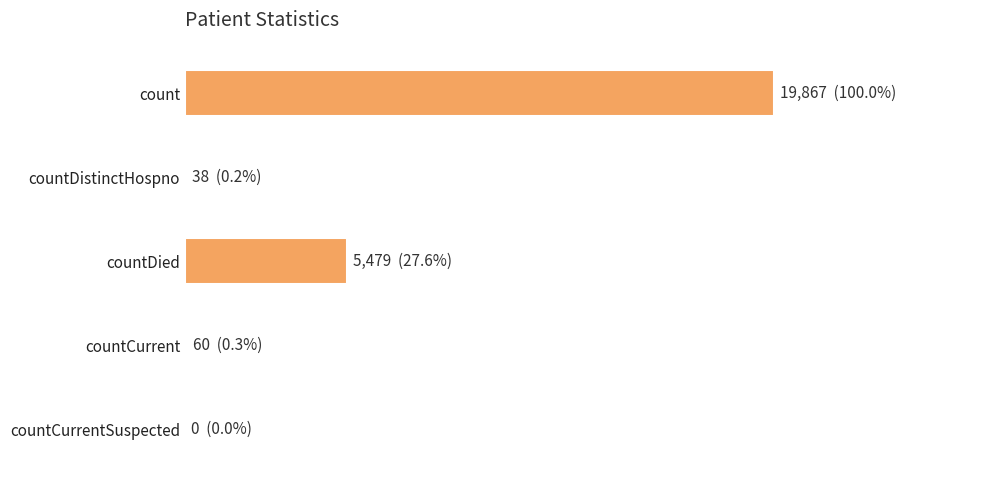

Are the bars horizontal?

Yes